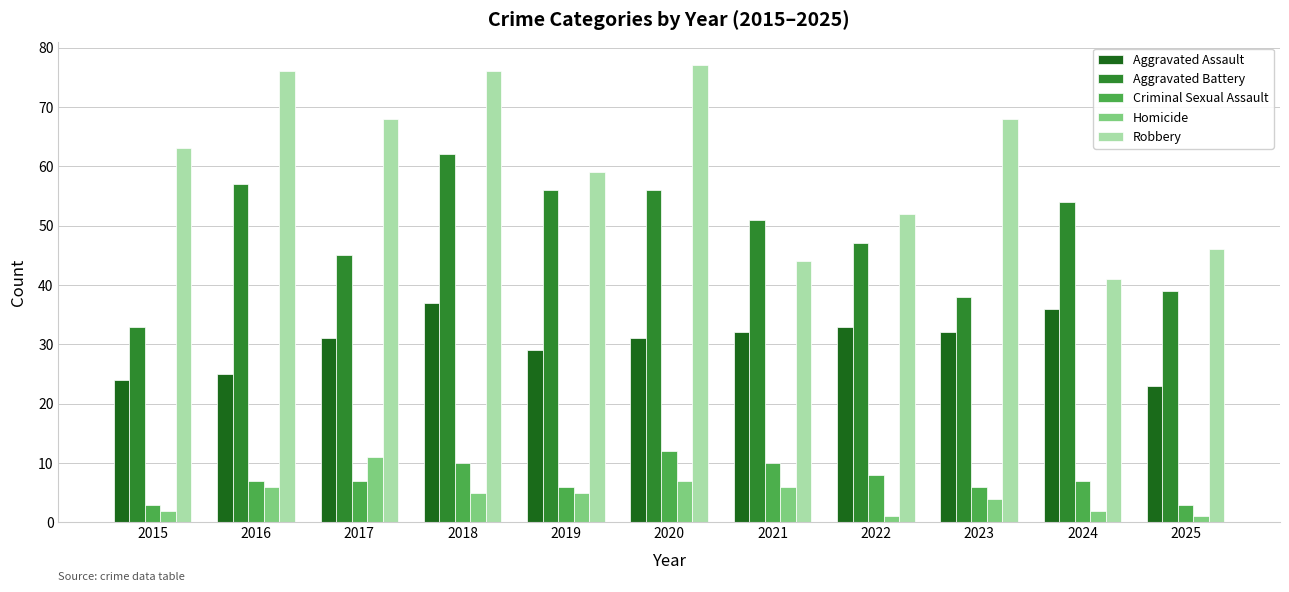

What is the value of the Aggravated Assault bar at the 10th from the left?

36